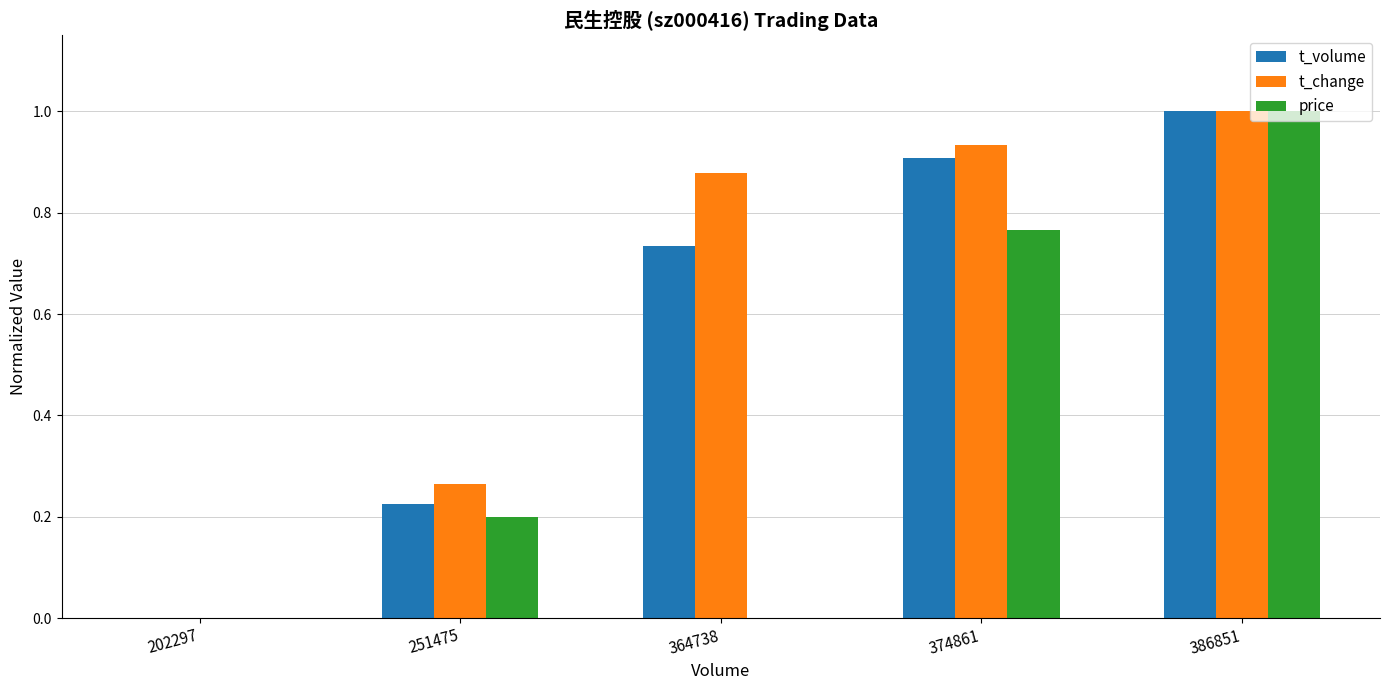

What is the sum of all price values?

2.0